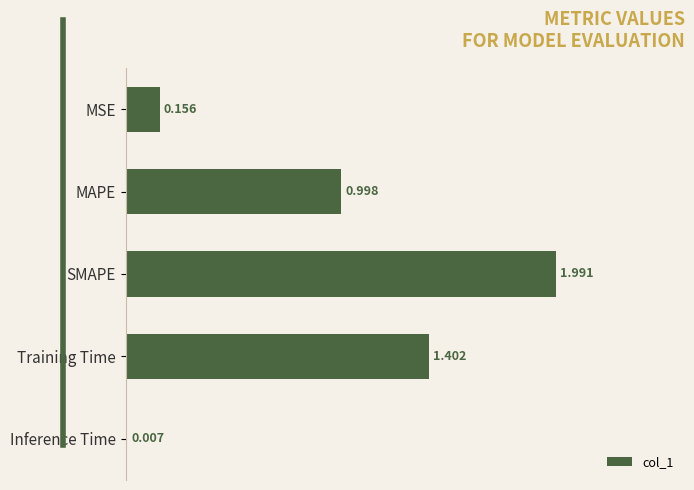

Count the number of categories in the chart.

5